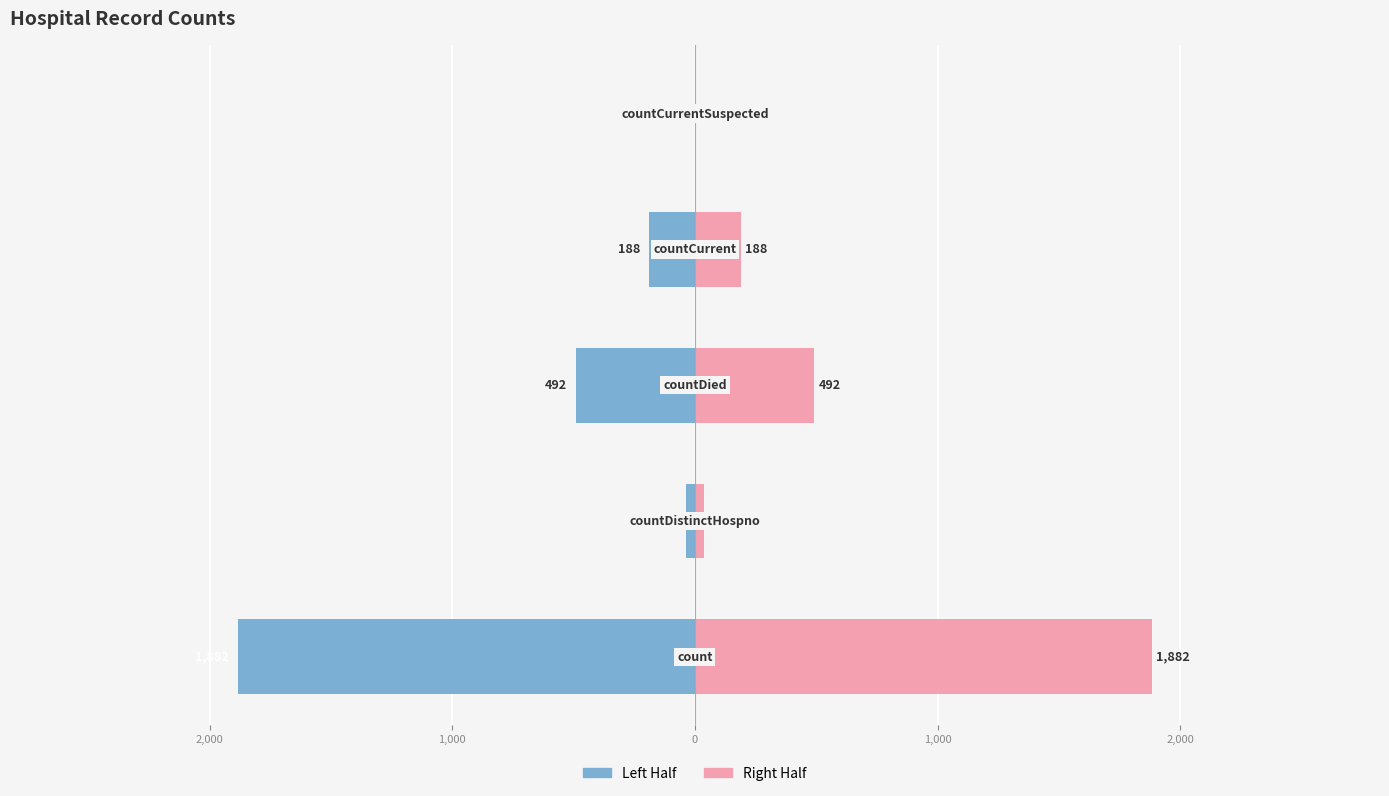

How many data points does each series have?

5